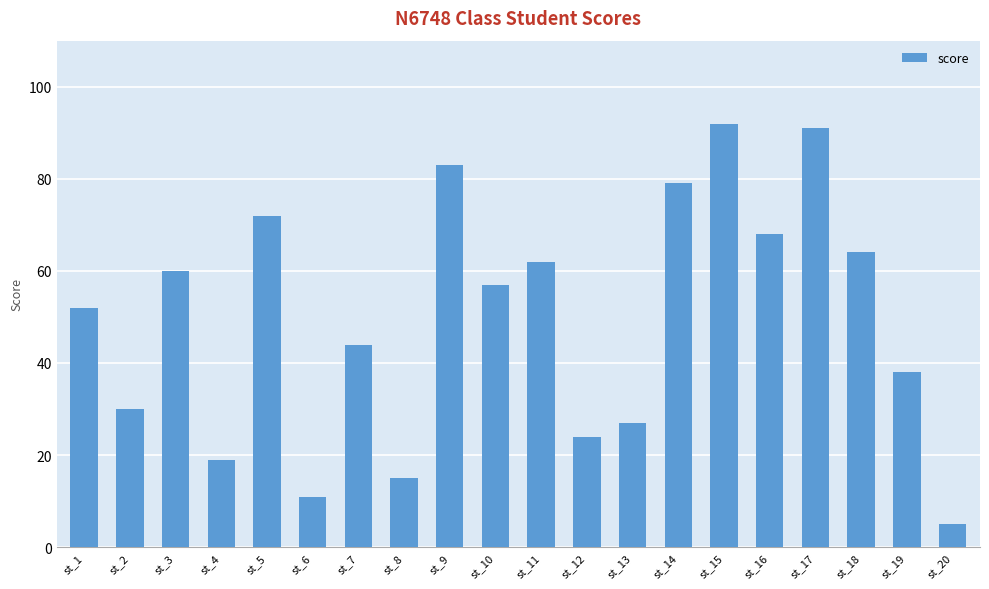

Are the bars horizontal?

No